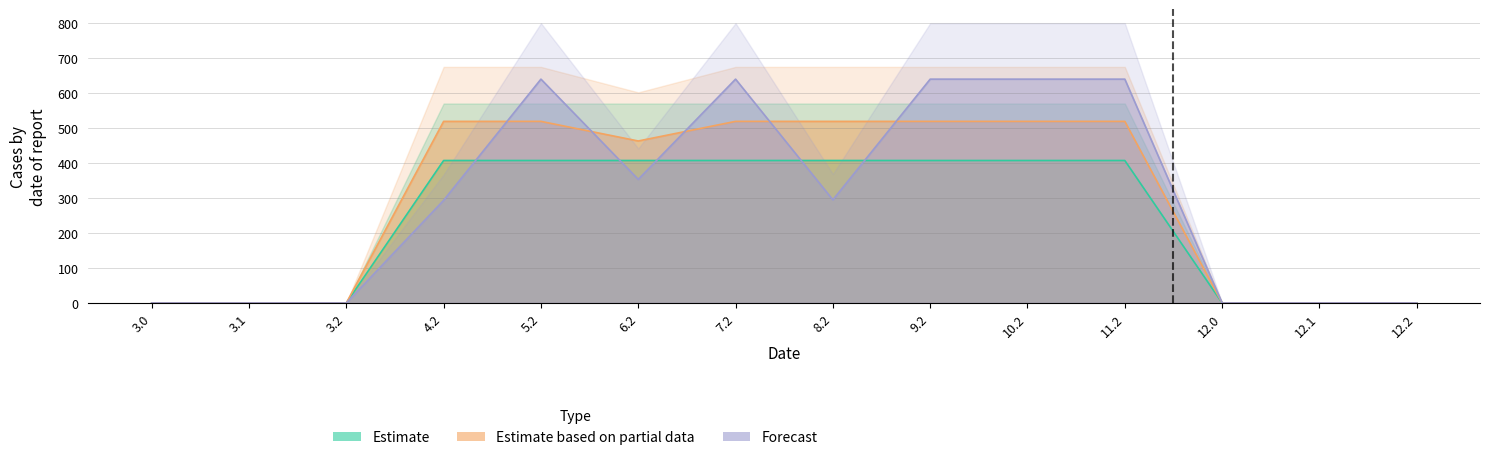

How many values in the Estimate based on partial data series exceed 518?

7